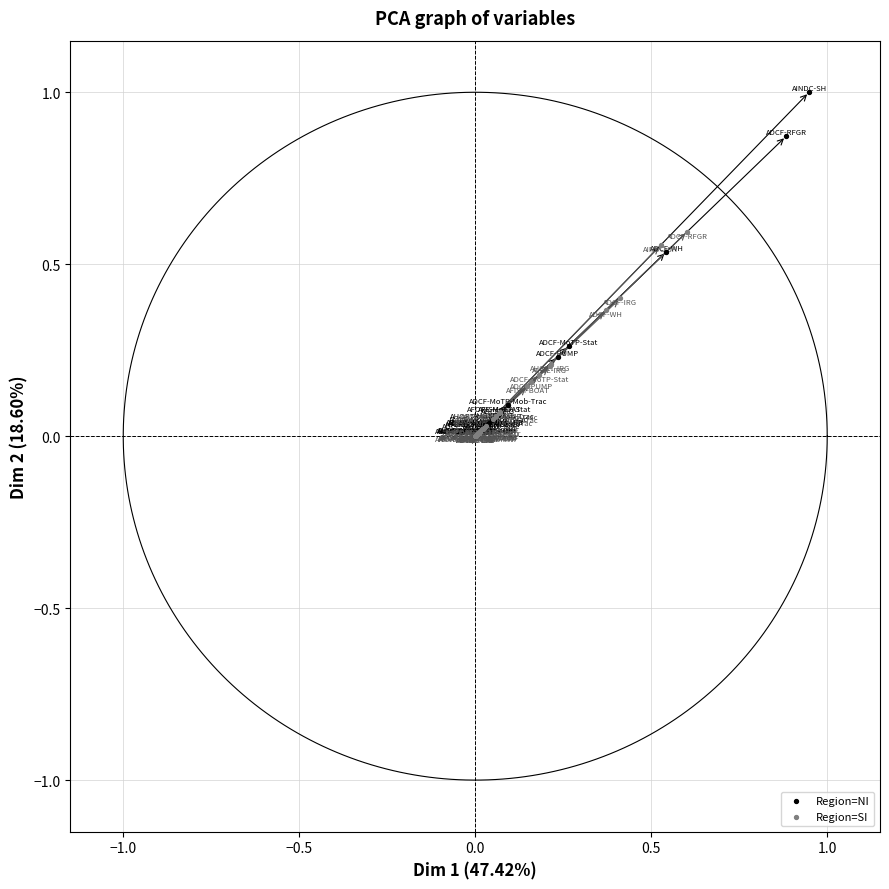

Which series contains the highest Y value?

Region=NI